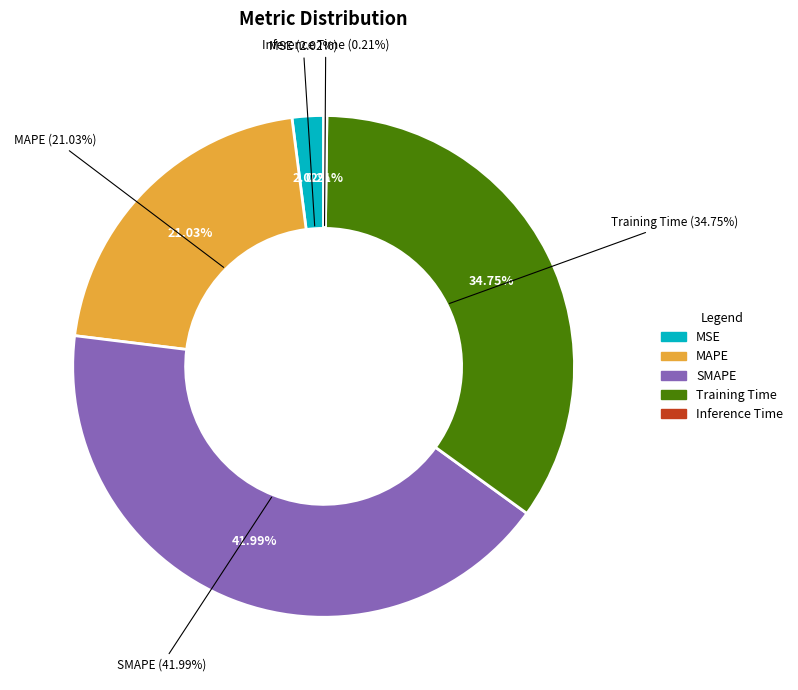

What portion of the pie excludes MAPE?

79.0%